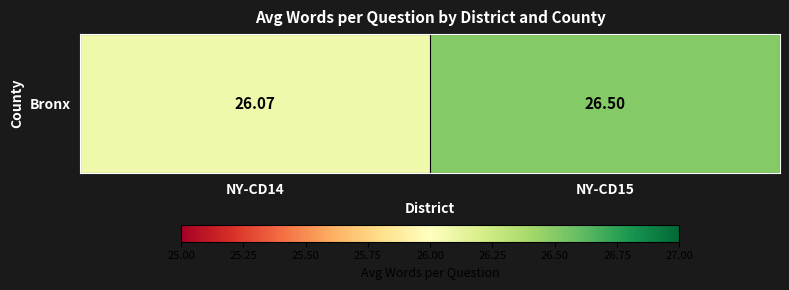

What is the maximum value shown in the chart?

26.5